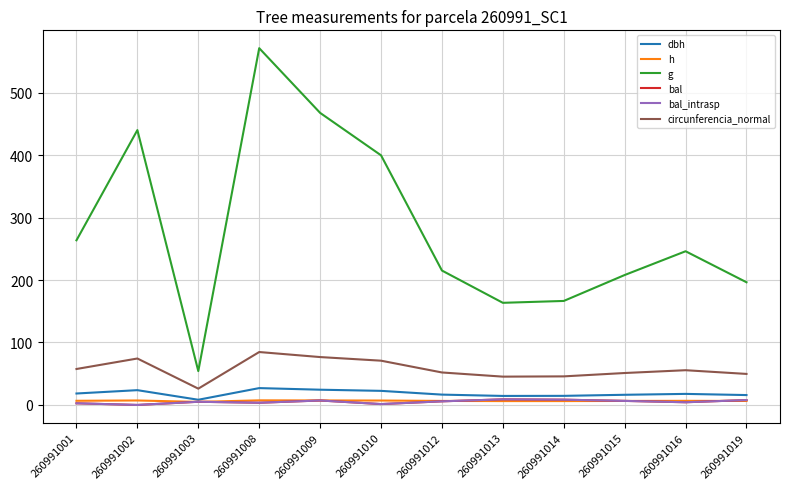

What is the difference between the maximum and minimum values in the g series?

517.0